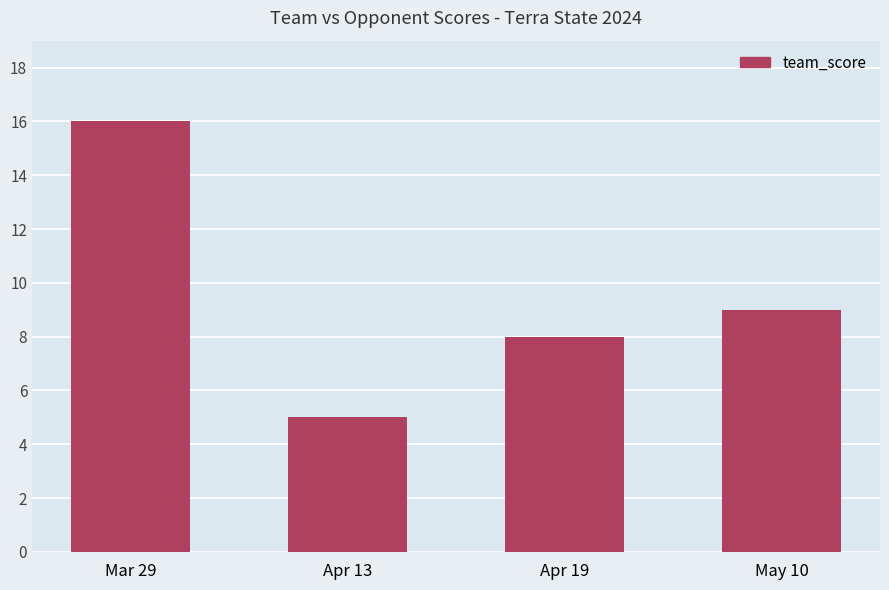

True or false: the data shows 5 at Apr 13.

True